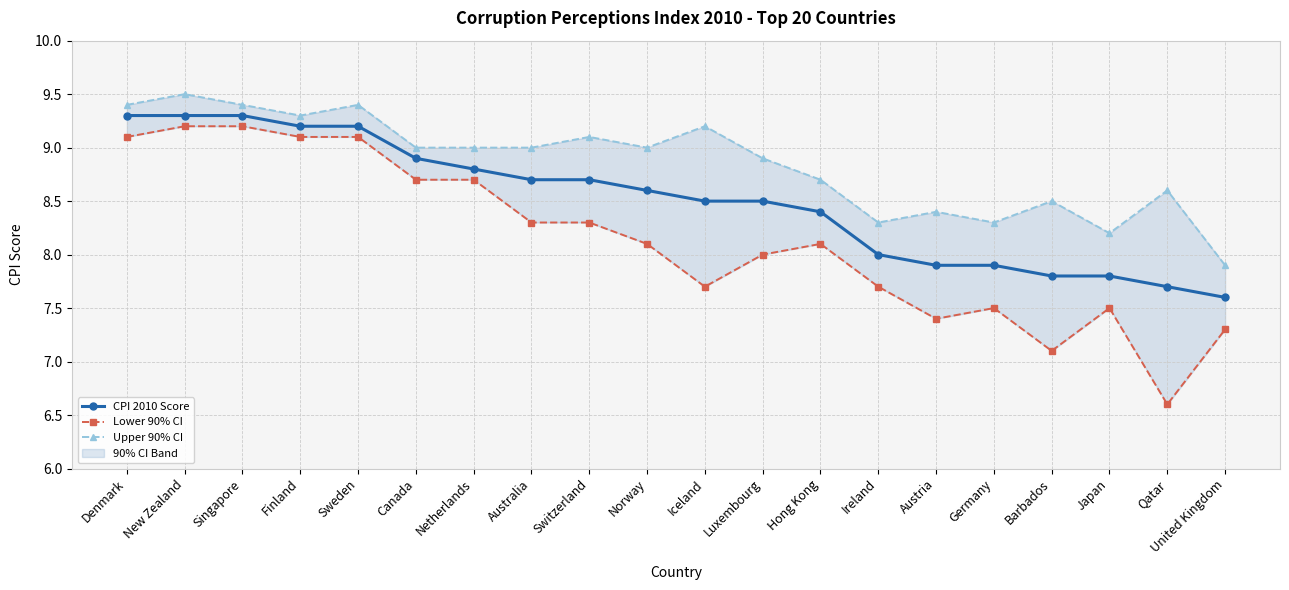

At which label does CPI 2010 Score first exceed 8?

Denmark